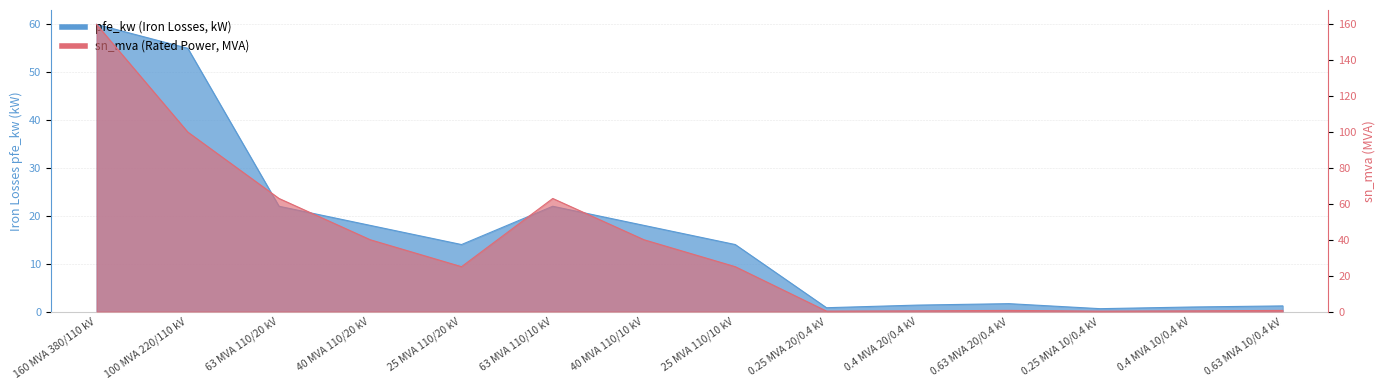

What is the sum of all sn_mva values?

518.6